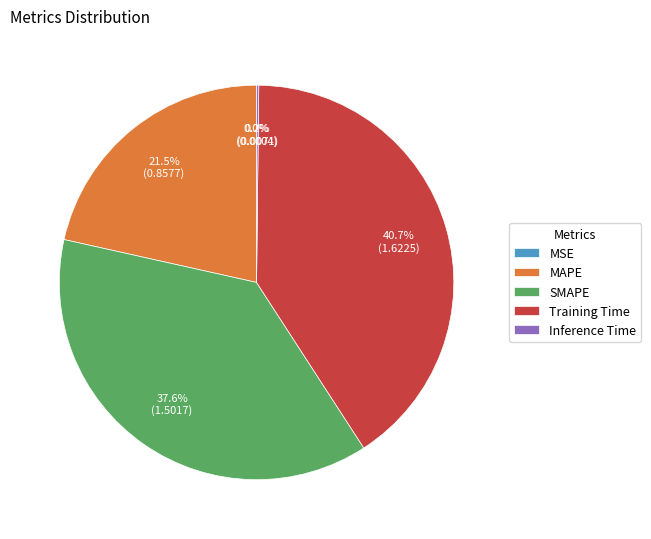

Does Training Time represent more than half of the total?

No